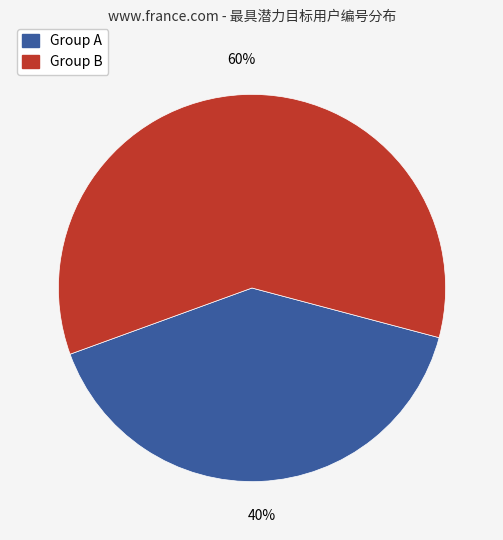

To the nearest percent, what is the average slice percentage?

50%